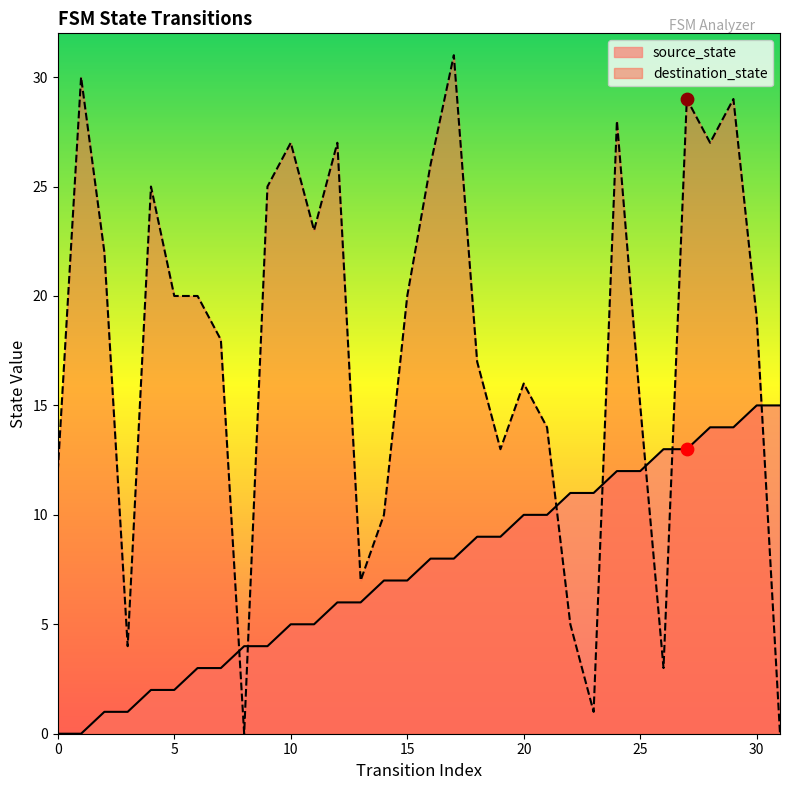

Which series reaches the maximum Y coordinate?

destination_state